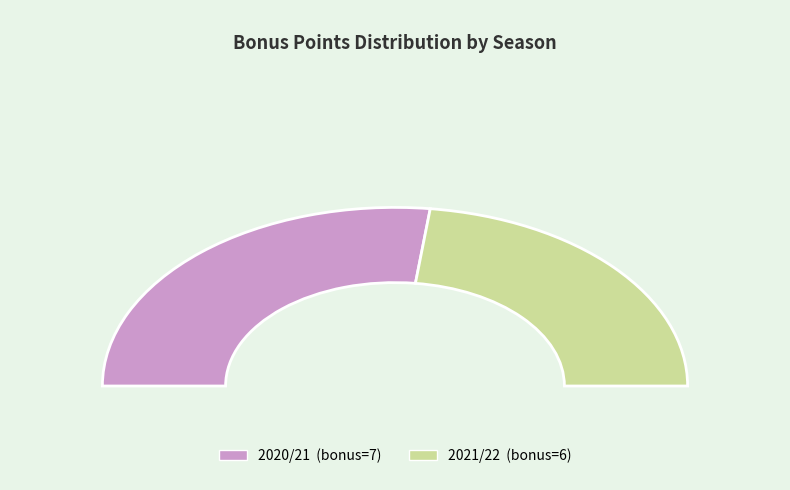

Approximately how many times larger is the value at 2021/22 (assists=0) compared to 2020/21 (assists=4)?

0.9